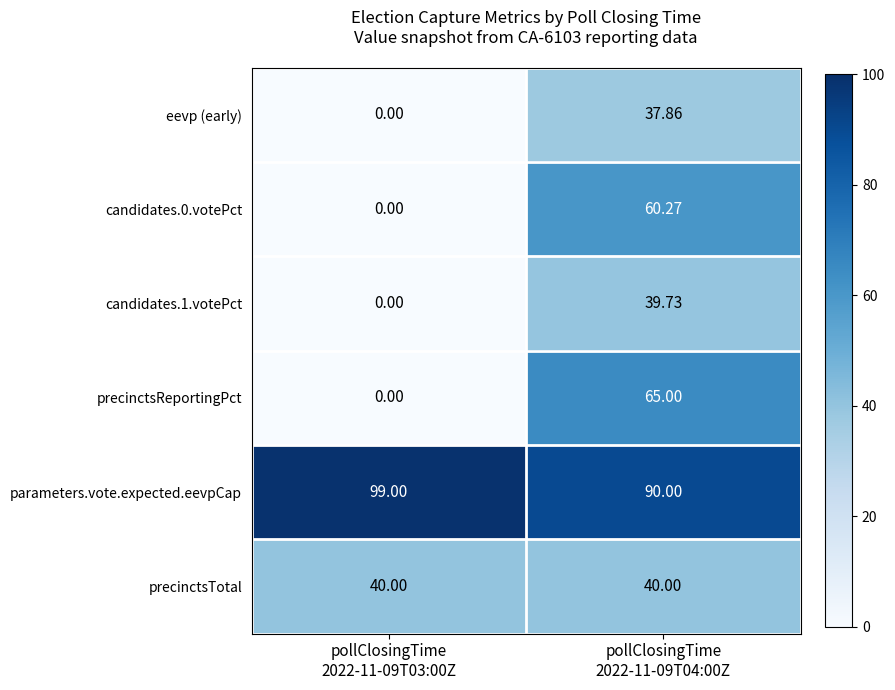

Which series has the largest total across all categories?

parameters.vote.expected.eevpCap